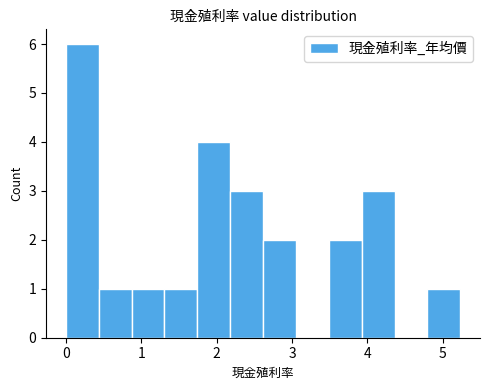

How tall is the bar that spans 4.8 to 5.2 on the x-axis? Neither the bar edges nor the heights are printed on the chart, so give them approximately, as read against the axes.

1